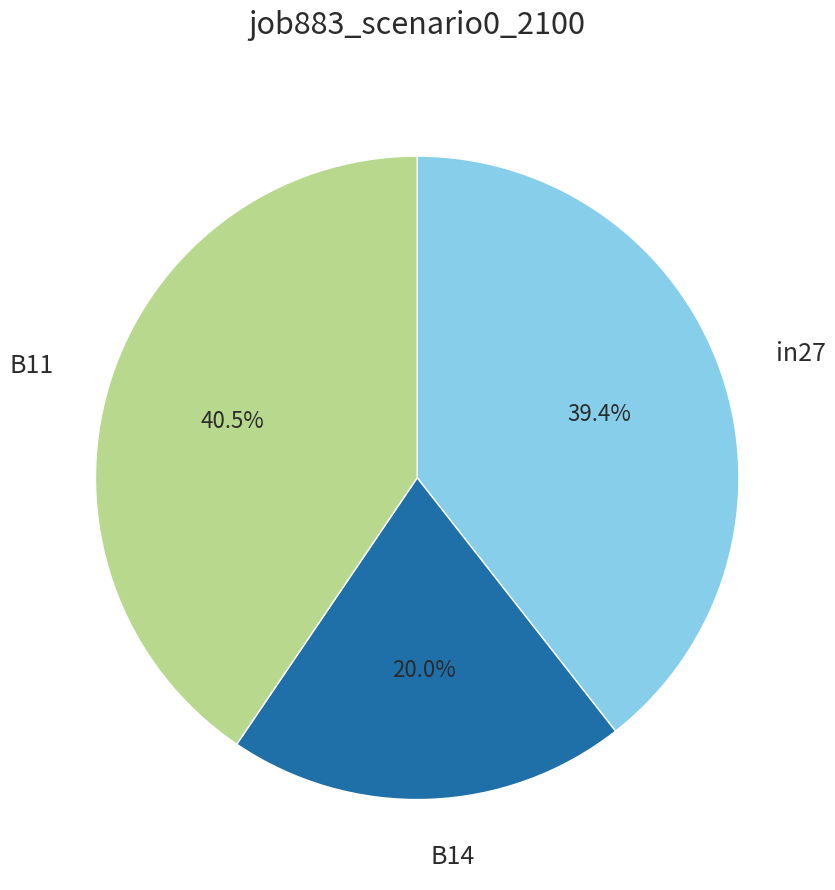

Between B14 and in27, which is larger?

in27